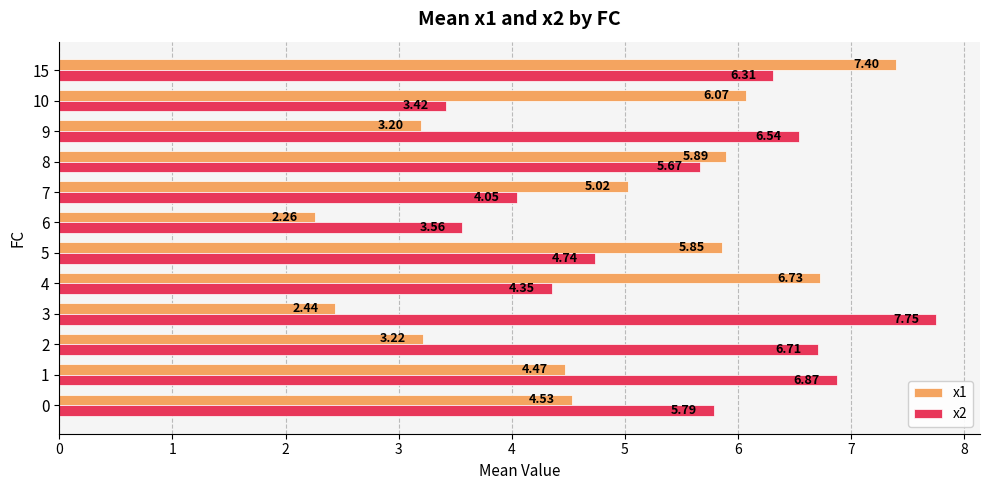

What is the spread (max minus min) of values at 5?

1.1